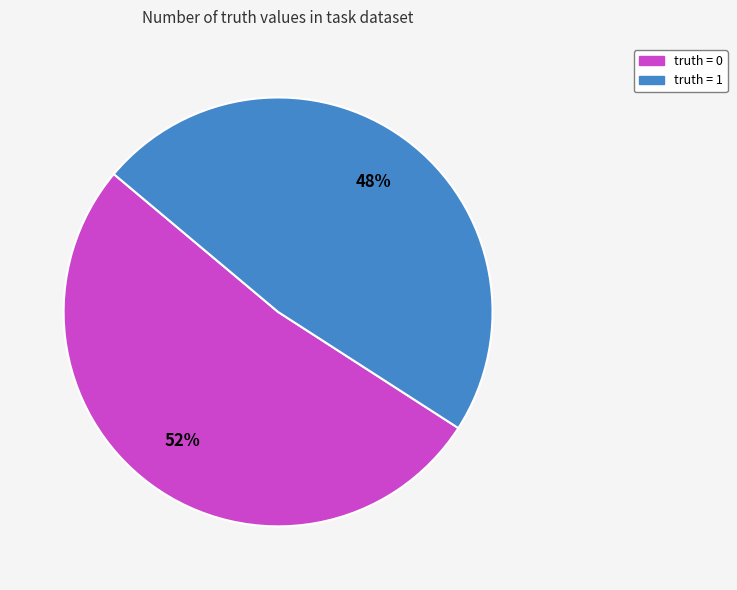

How many segments does this pie chart have?

2